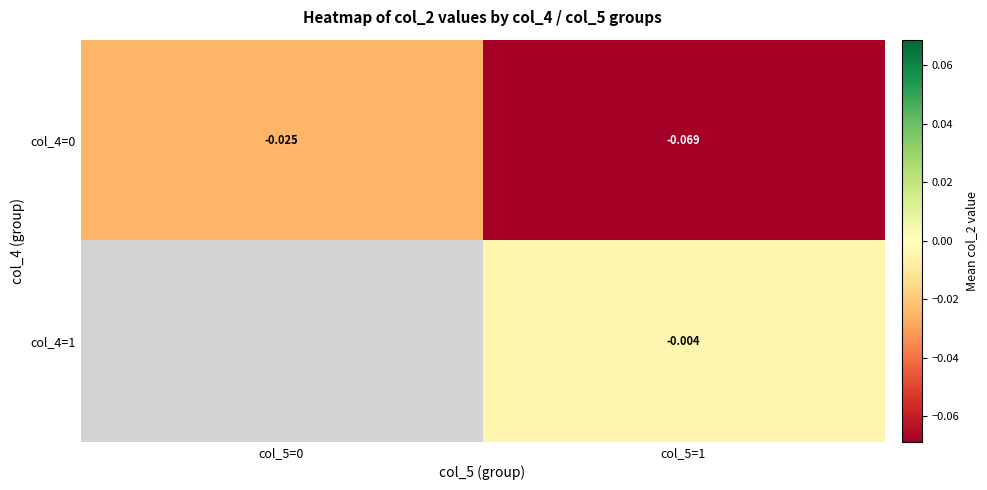

True or false: col_4=1 has a value of -0.0 at col_5=1.

False